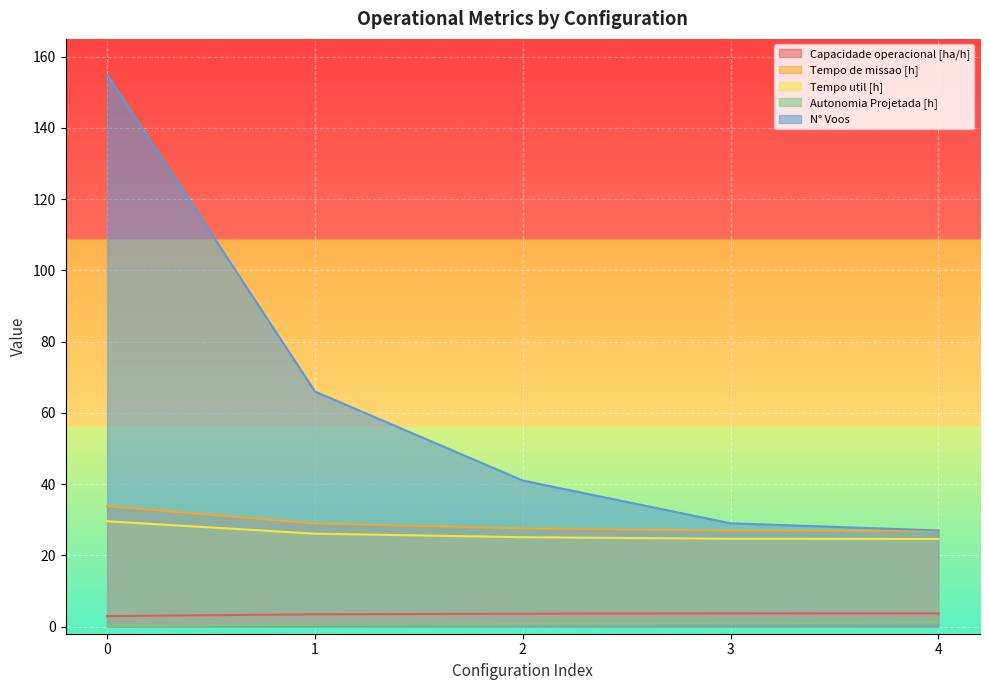

What value does the Tempo util [h] series have at 1?

26.1